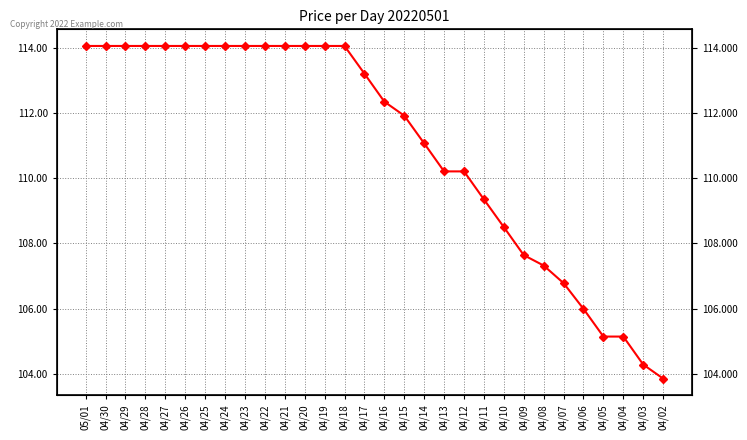

What is the smallest value displayed?

103.8